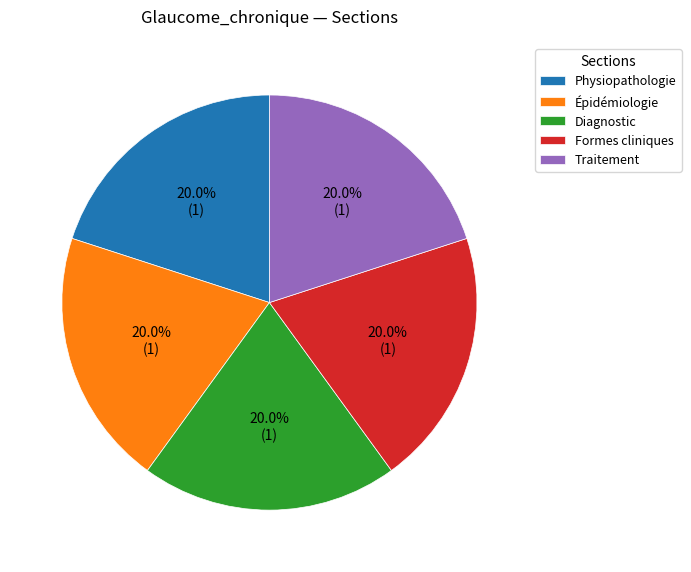

What percentage is the Traitement slice, to the nearest percent?

20%